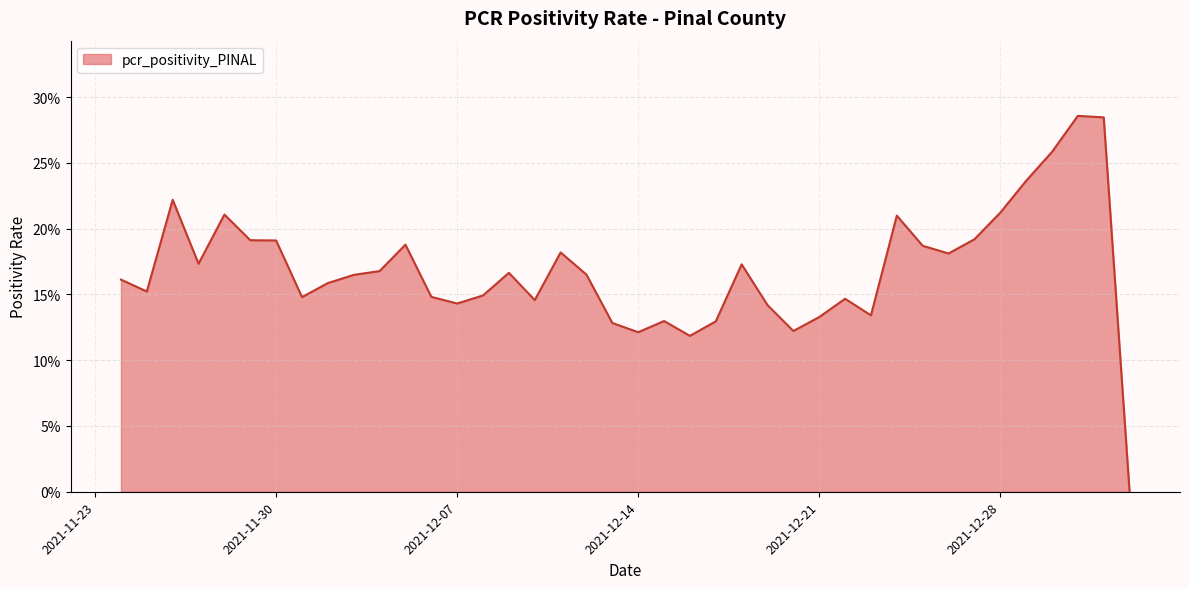

Does the chart display data point markers on the line(s)?

No